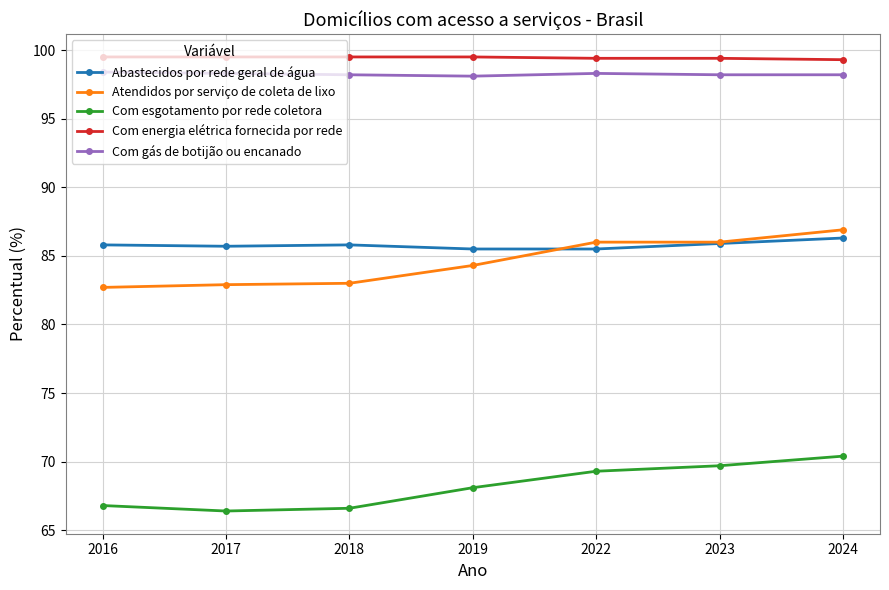

What is the value of the Com gás de botijão ou encanado point at the 2nd from the left?

98.3